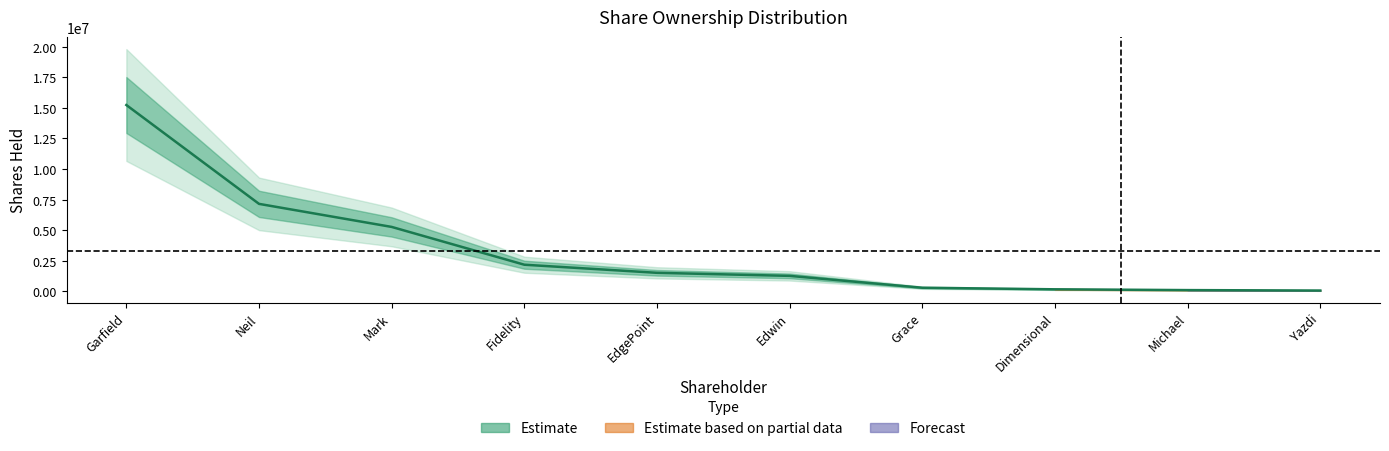

What is the sum of the values at EdgePoint and Mark?

6797618